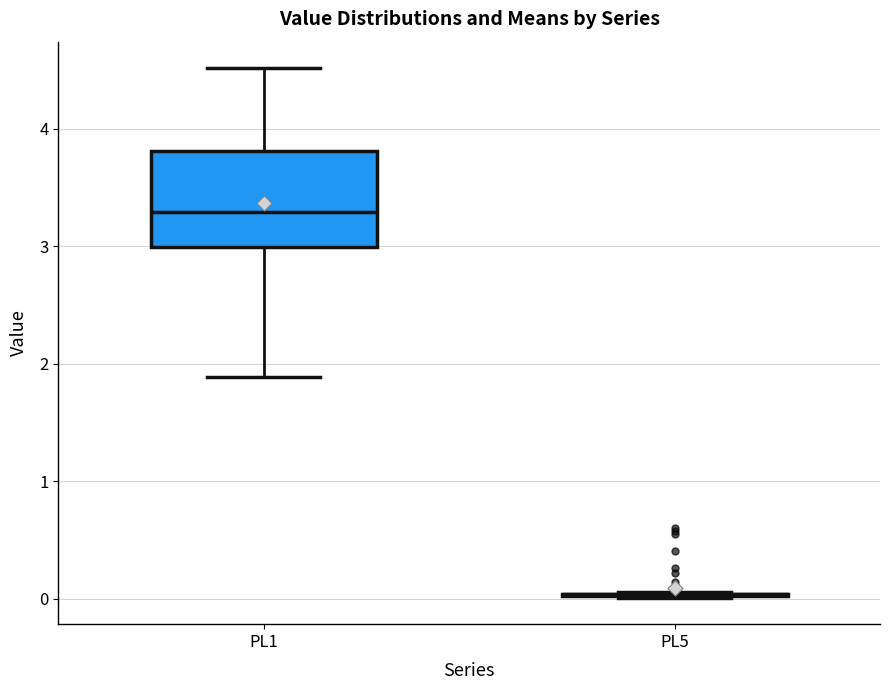

Where does the lower whisker of the box for PL1 end on the y-axis? The values are not printed on the chart, so give them approximately, as read against the axis.

1.9